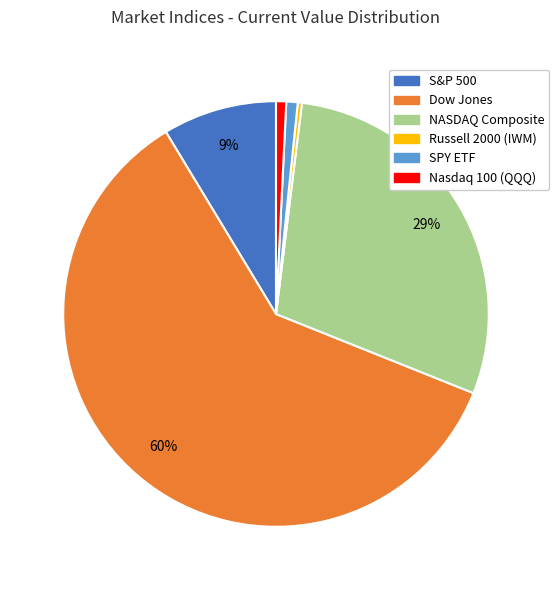

Count the number of slices in the pie.

6